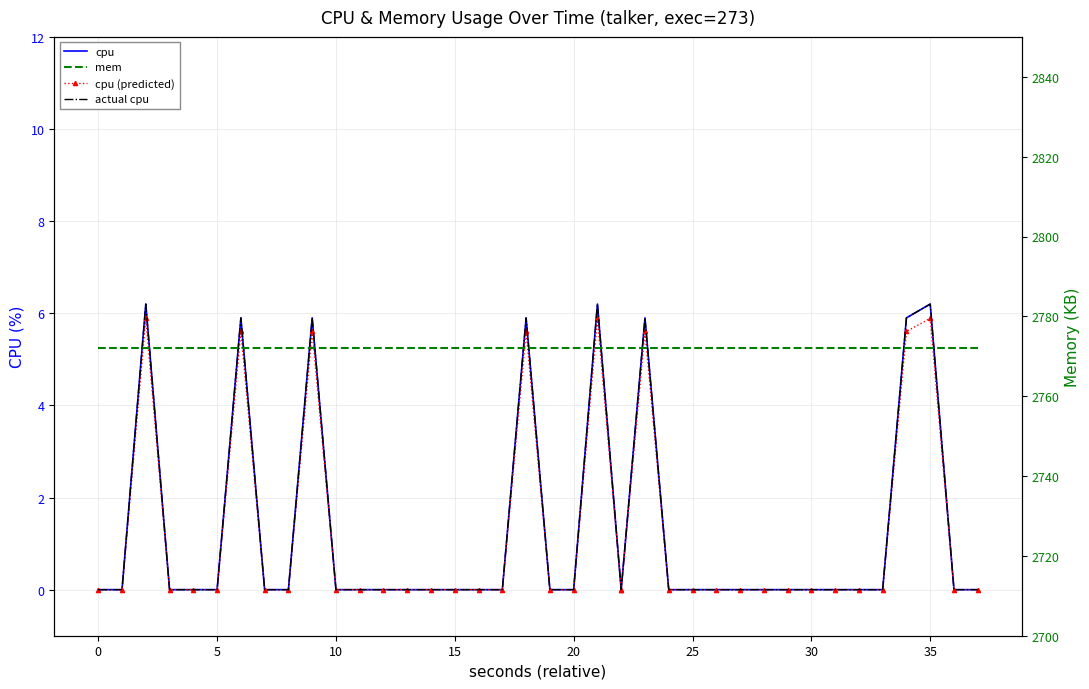

Which series has the widest spread of values?

cpu